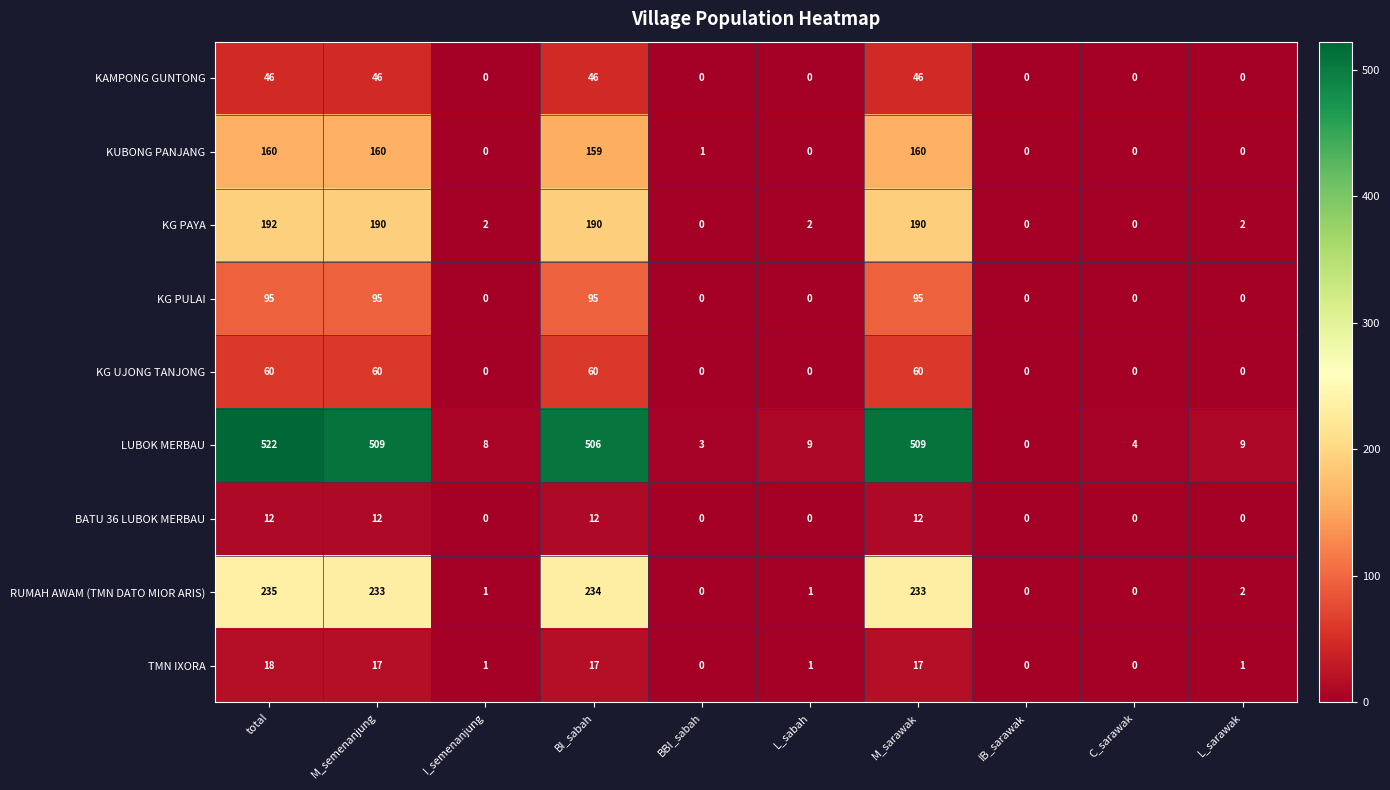

The value of KUBONG PANJANG at M_sarawak is 233. True or false?

False